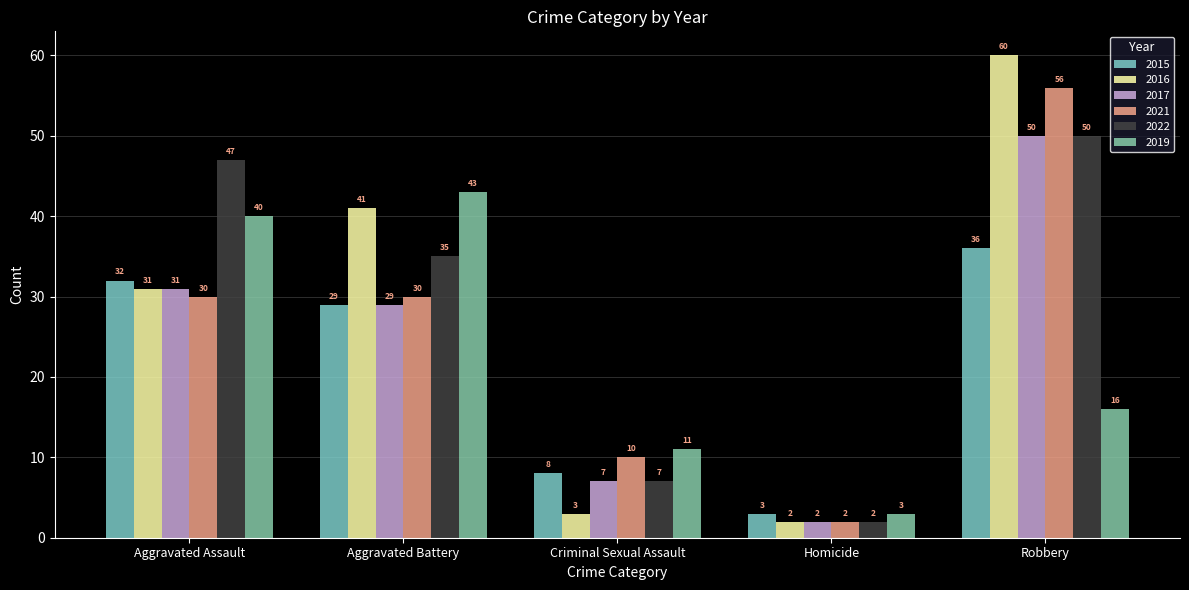

How many values in the 2016 series are below 31?

2